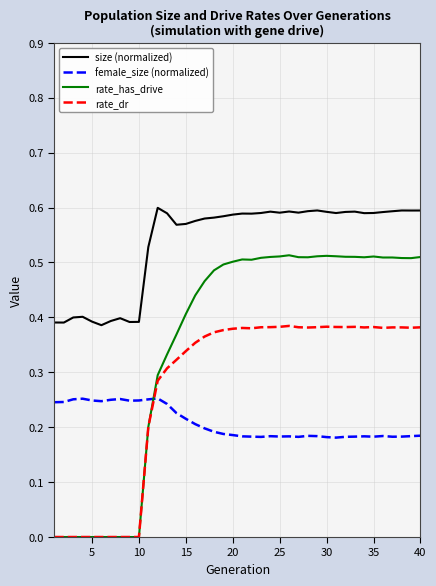

True or false: female_size (normalized) and rate_has_drive cross at least once.

True